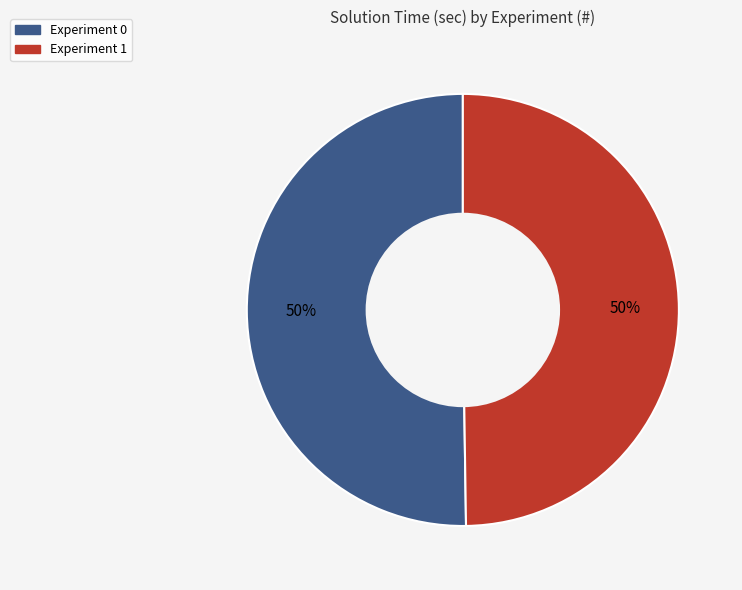

To the nearest percent, what is the average slice percentage?

50%